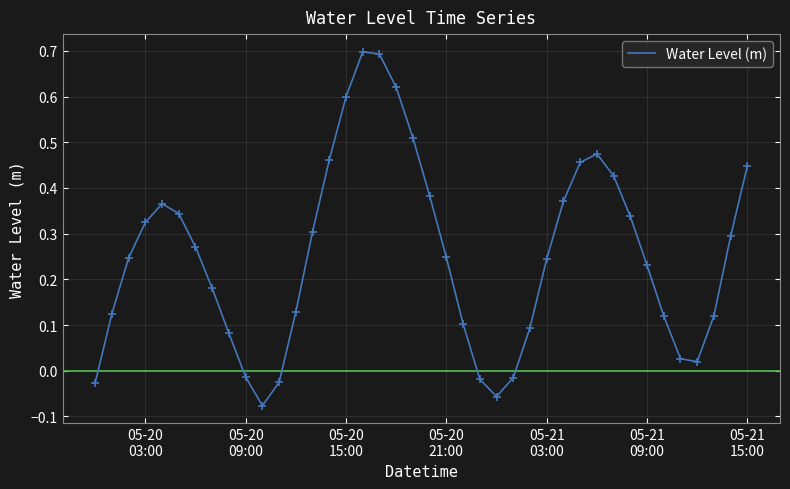

What is the difference between the maximum and minimum values?

0.8